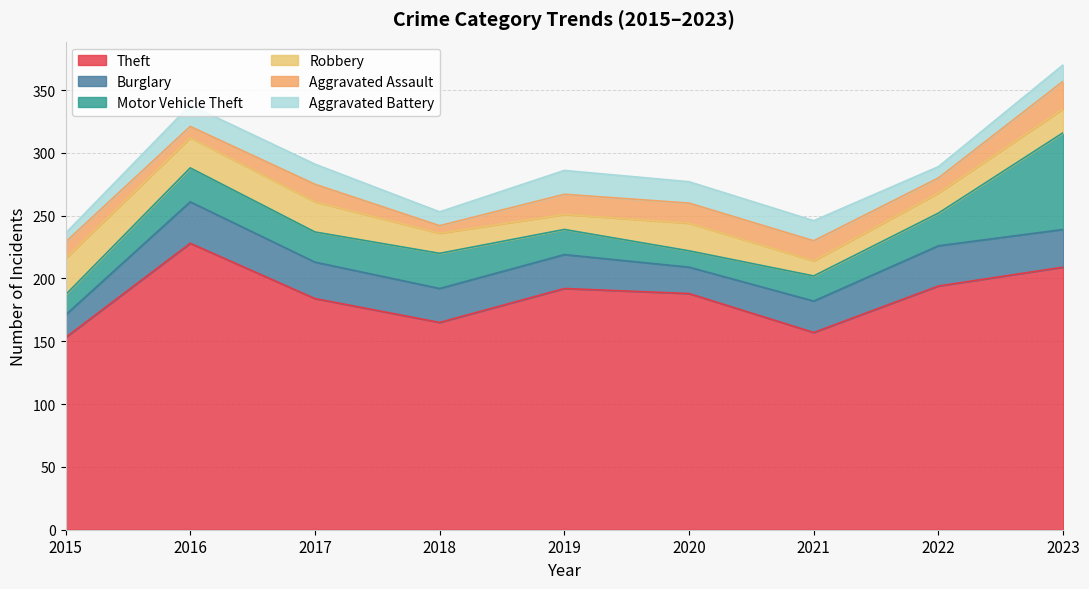

List the series in order of their peak value, lowest first.

Aggravated Battery, Aggravated Assault, Robbery, Burglary, Motor Vehicle Theft, Theft